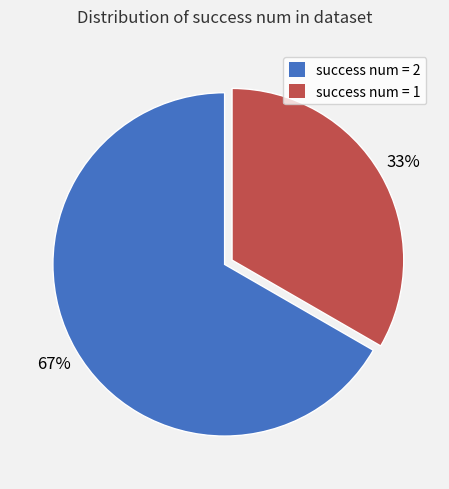

Count the number of slices in the pie.

2